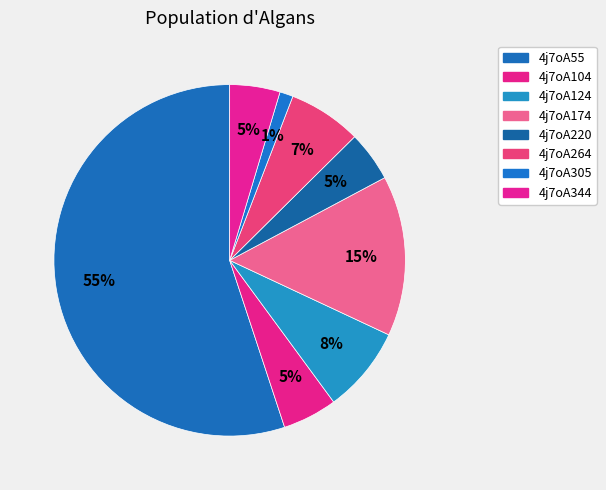

To the nearest percent, what is the difference between the largest and smallest slice percentages?

54%